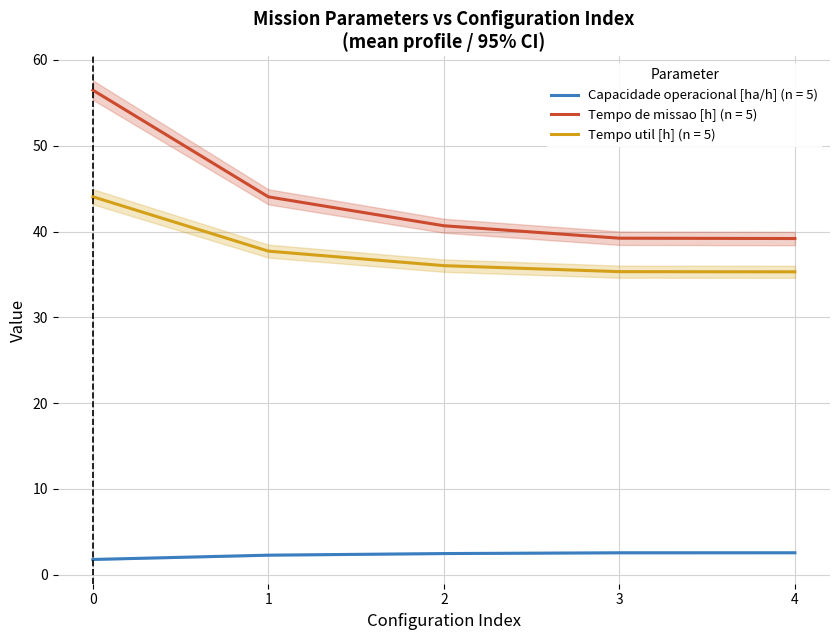

At which label is Tempo util [h] closest to 39?

1